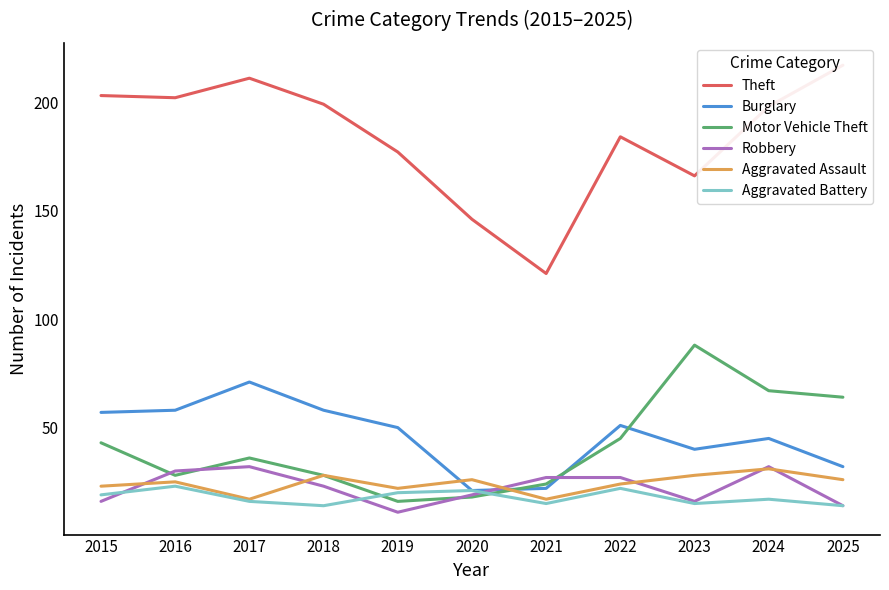

What is the sum of all Motor Vehicle Theft values?

457